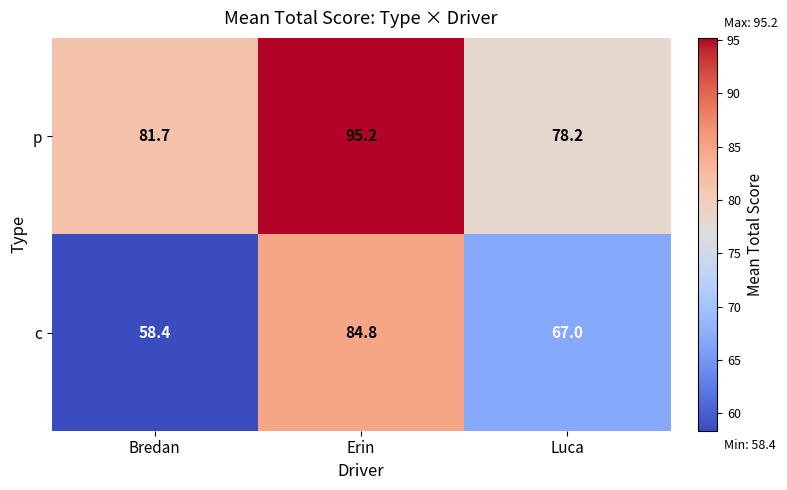

What is the total value across all series at Bredan?

140.1